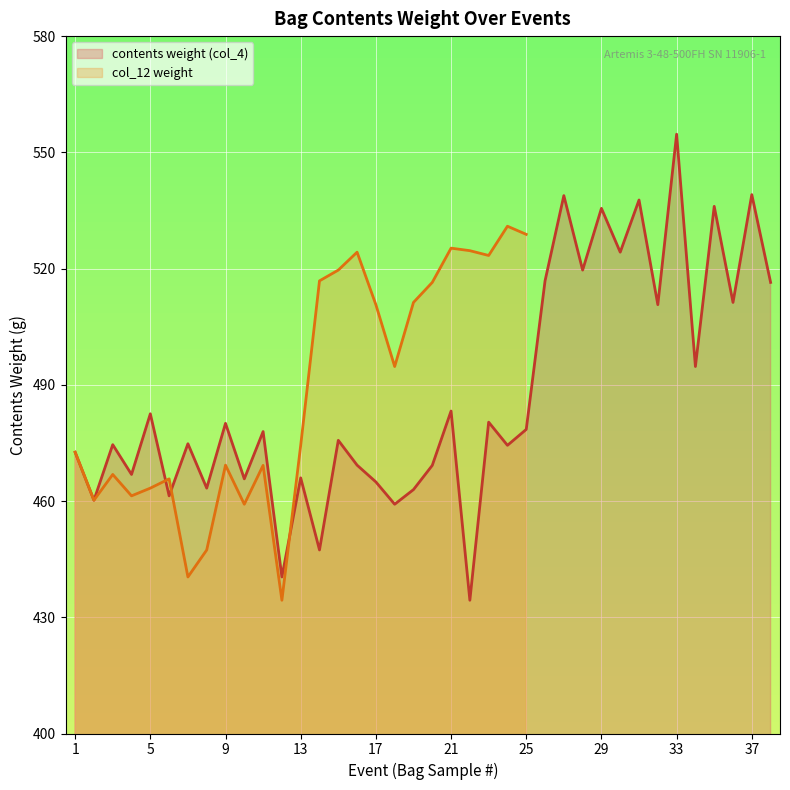

How many interior local valleys (lower than both neighbors) does the data have?

15